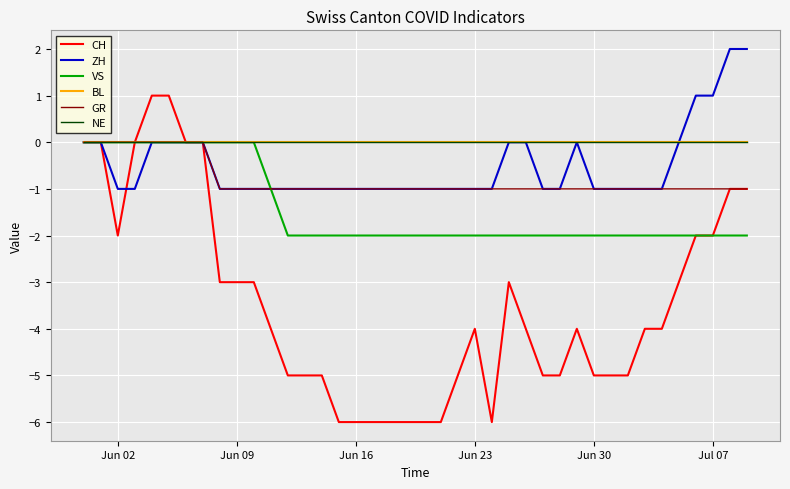

True or false: GR and BL intersect in this chart.

False